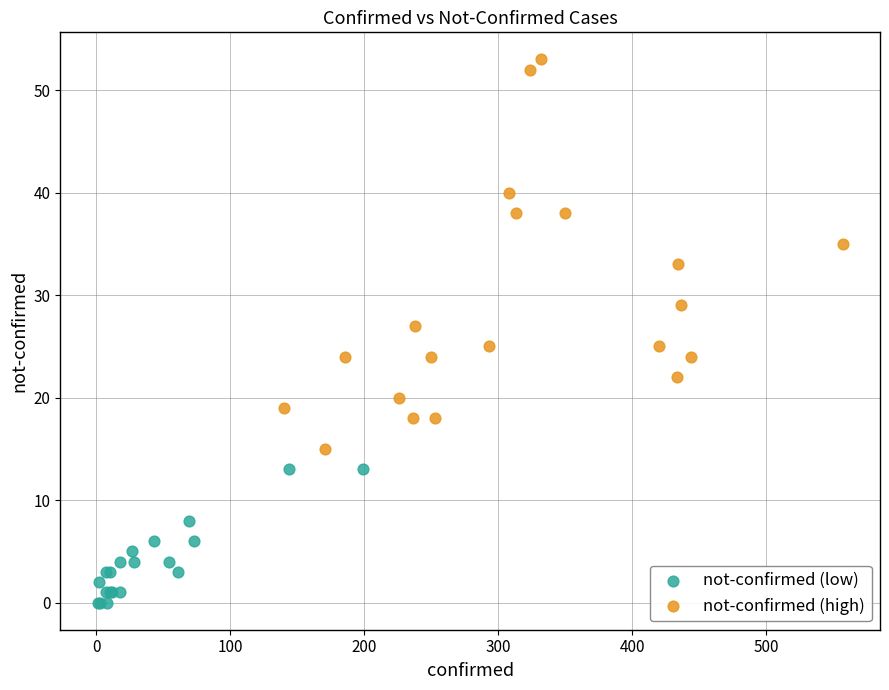

Which series reaches the minimum Y coordinate?

not-confirmed (low)